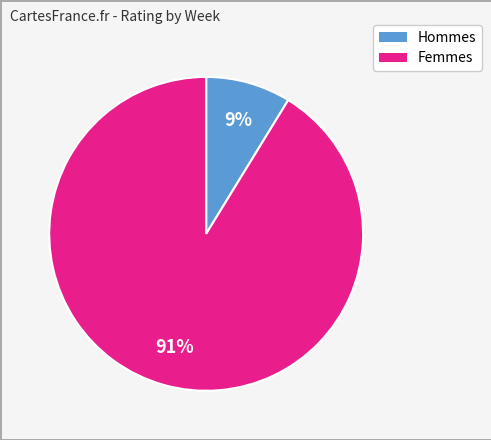

How many segments does this pie chart have?

2